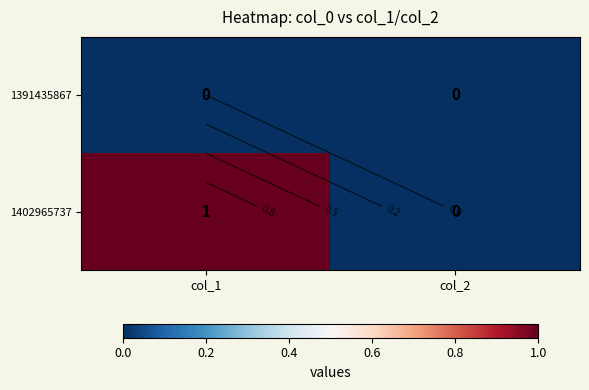

Where is 1391435867 nearest to the value 0?

col_1